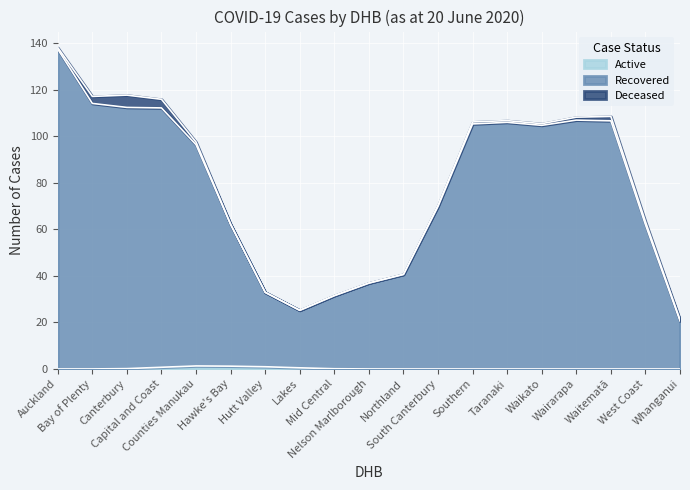

Does the chart display data point markers on the line(s)?

No